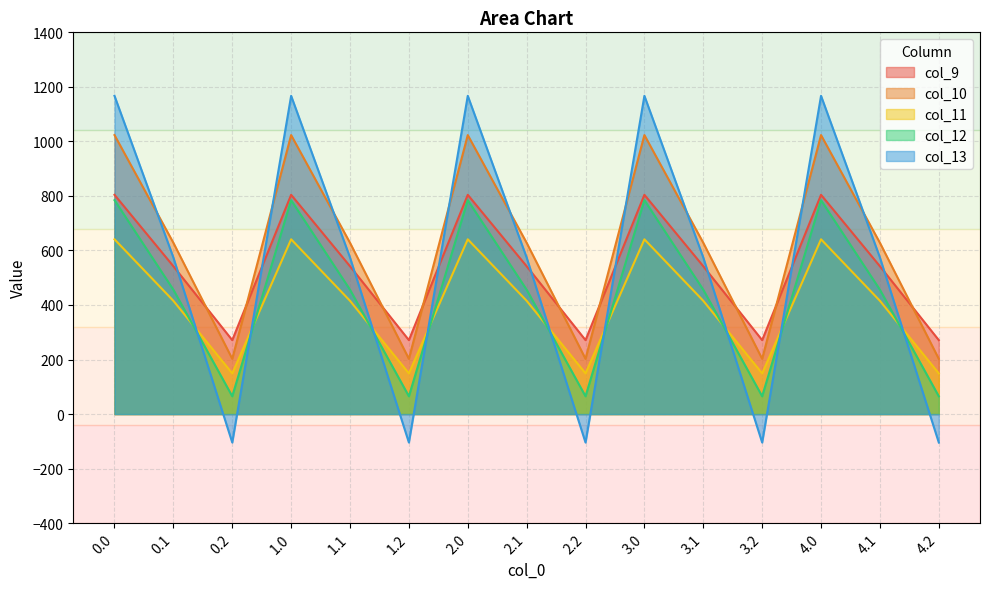

Does the chart display data point markers on the line(s)?

No